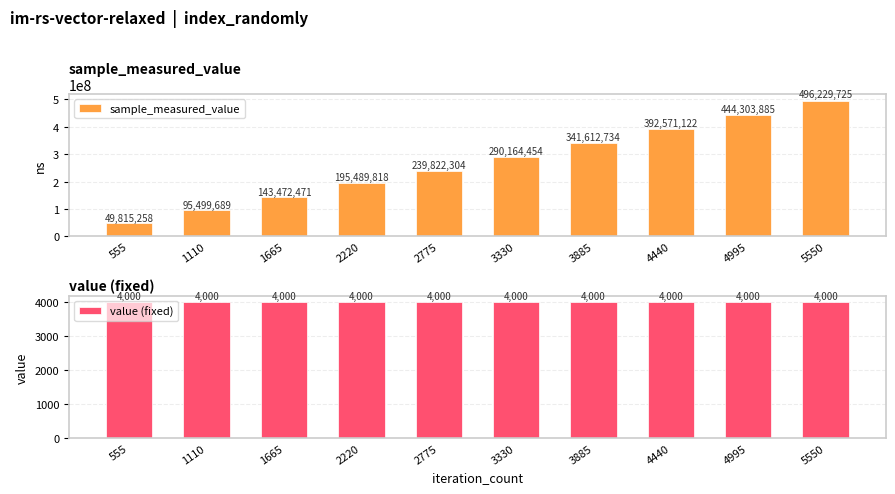

Reading right to left, list all the values displayed in this chart.

sample_measured_value: 496229725	444303885	392571122	341612734	290164454	239822304	195489818	143472471	95499689	49815258
value (fixed): 4000	4000	4000	4000	4000	4000	4000	4000	4000	4000